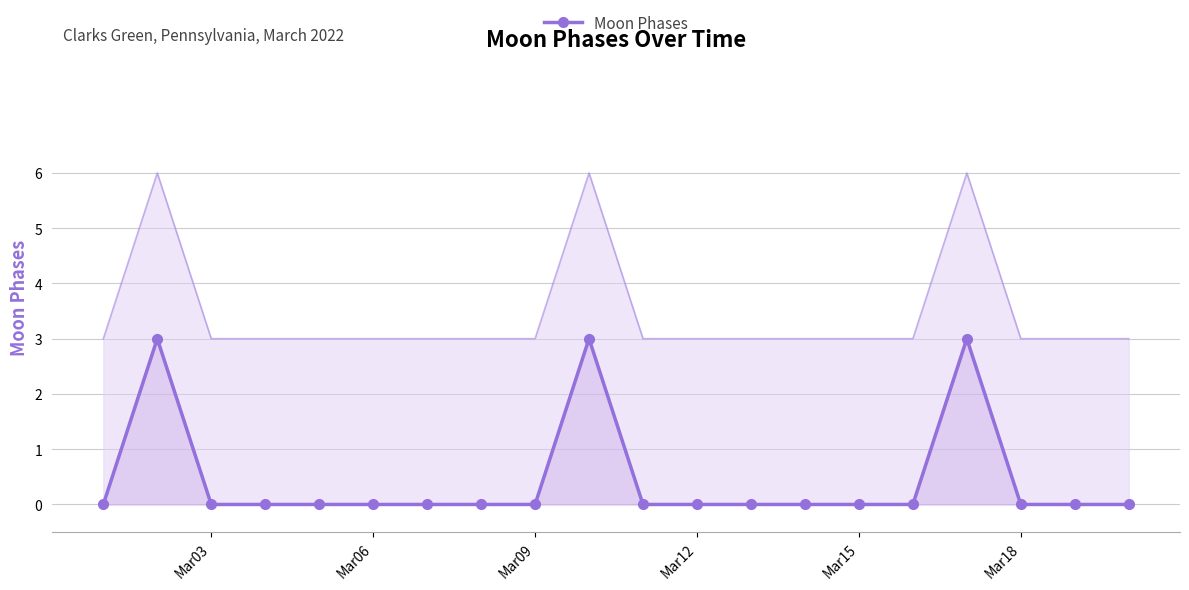

What is the maximum value for Moon Phases?

3